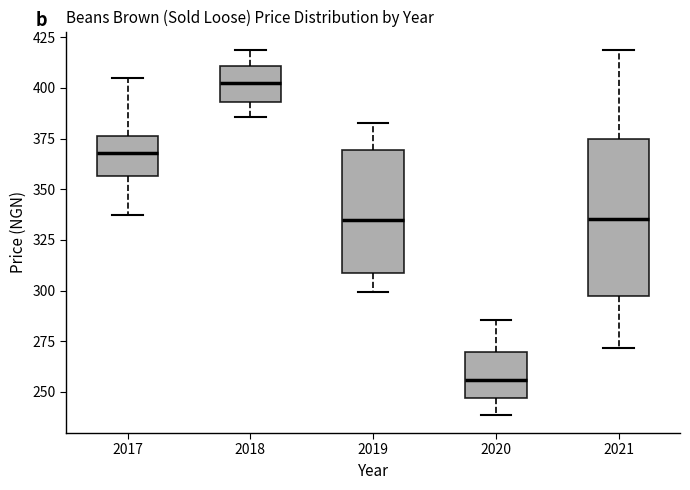

Reading left to right, read every box against the y-axis: the position of its median line, the range the box covers, and the ends of its whiskers. The values are not printed on the chart, so give them approximately, as read against the axis.

2017: median 370, box 355 to 375, whiskers 335 to 405
2018: median 400, box 395 to 410, whiskers 385 to 420
2019: median 335, box 310 to 370, whiskers 300 to 385
2020: median 255, box 245 to 270, whiskers 240 to 285
2021: median 335, box 295 to 375, whiskers 270 to 420